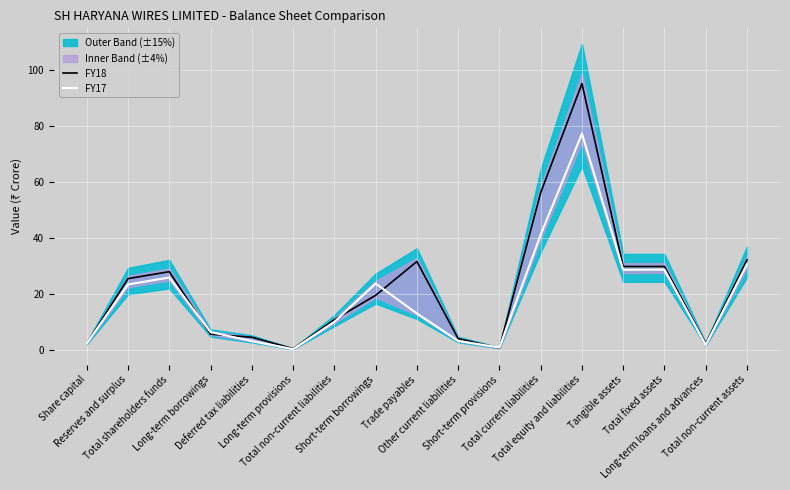

What is the difference between the second highest and second lowest values in the FY17 series?

40.3